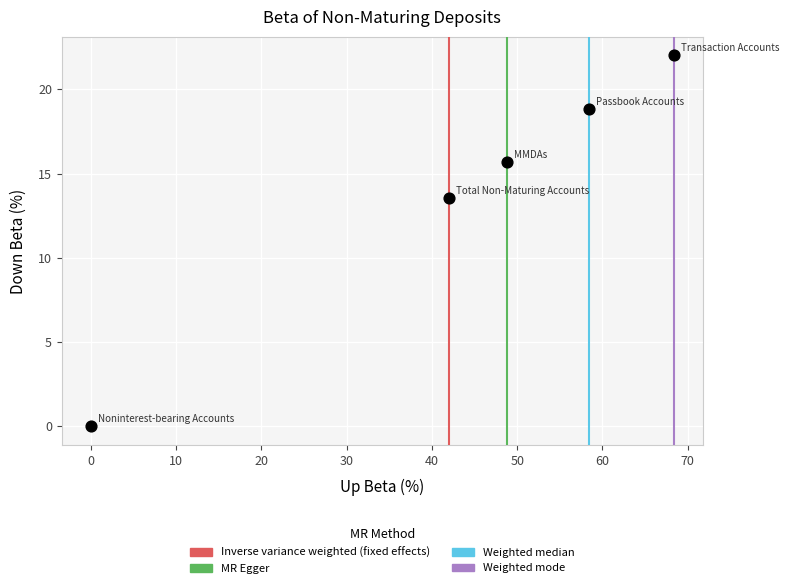

What Y value in the scatter plot is closest to 11?

13.5